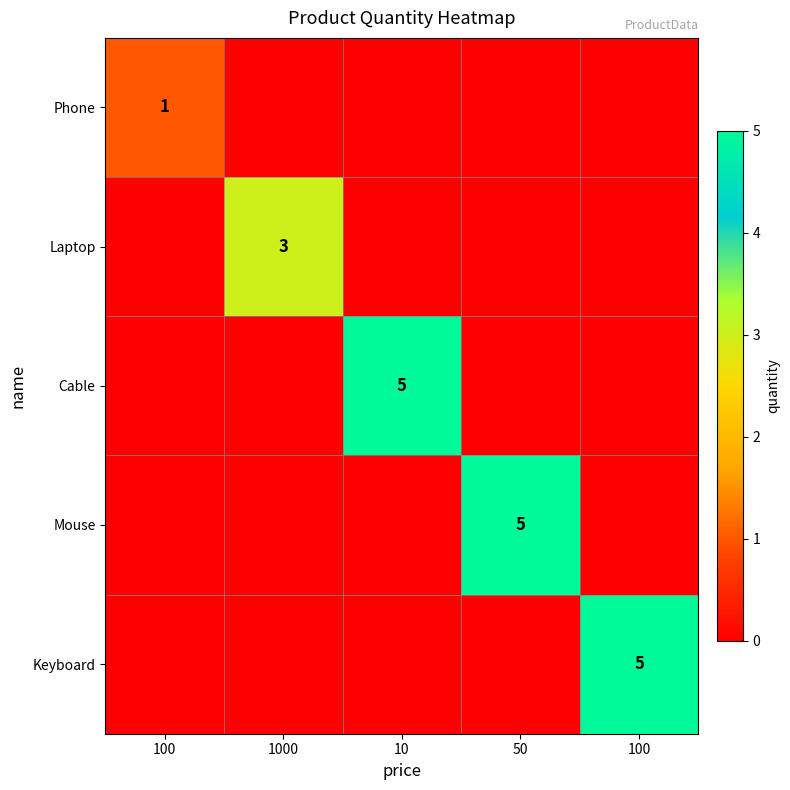

How many categories are shown in the chart?

5